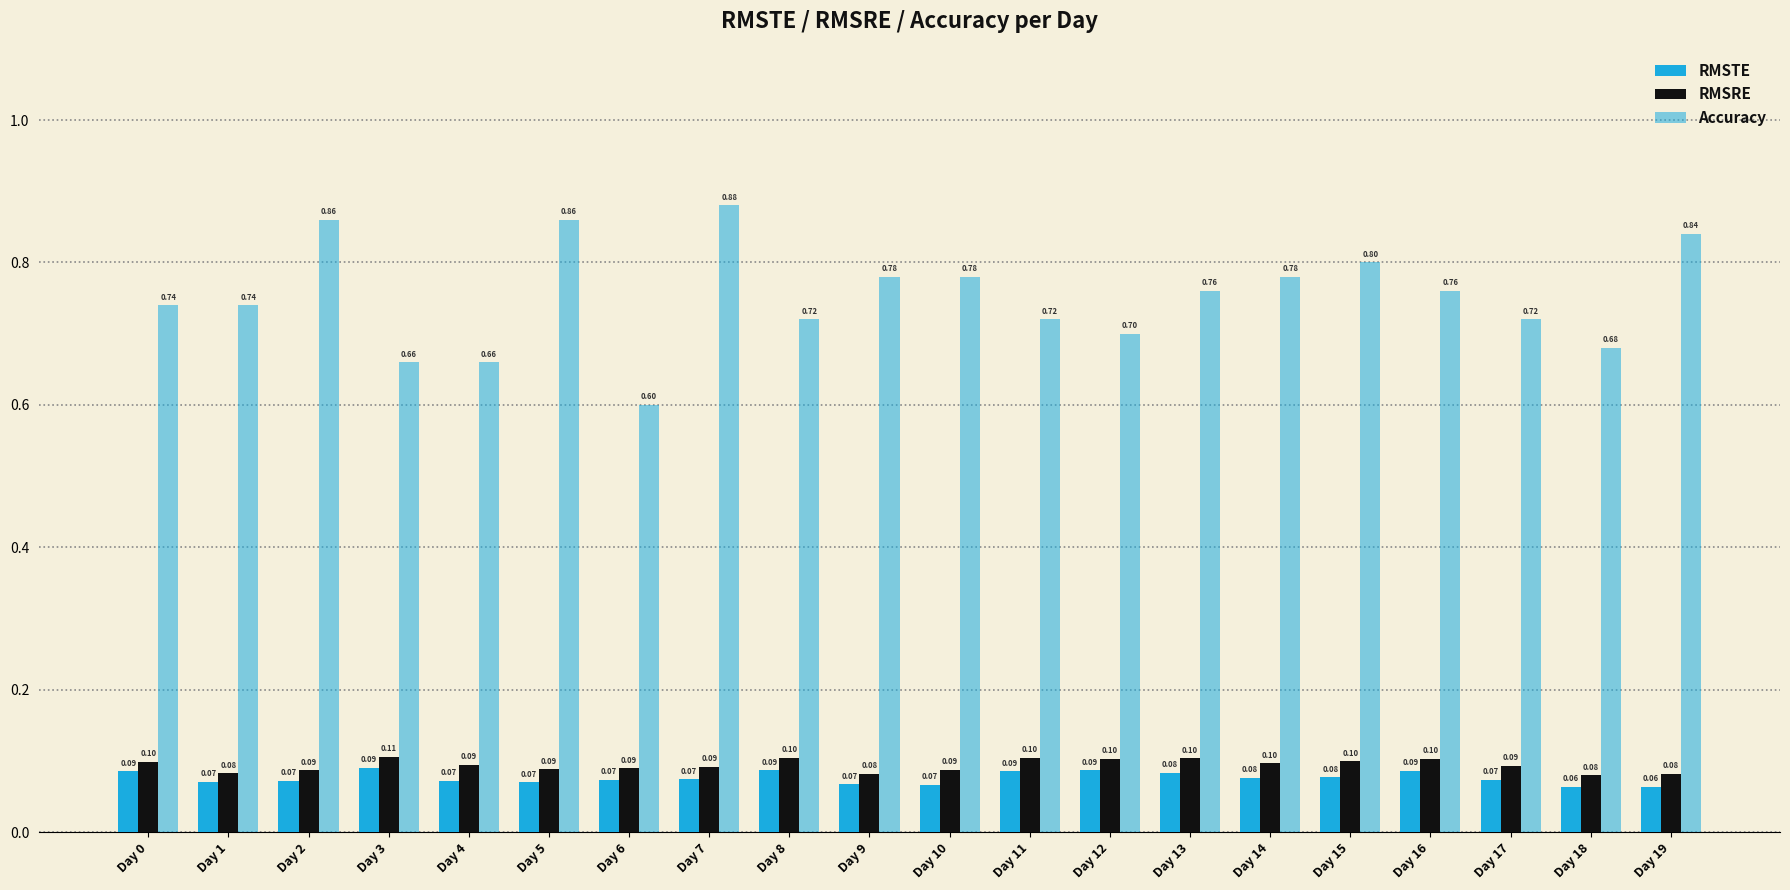

At which category is the sum across all series the highest?

Day 7